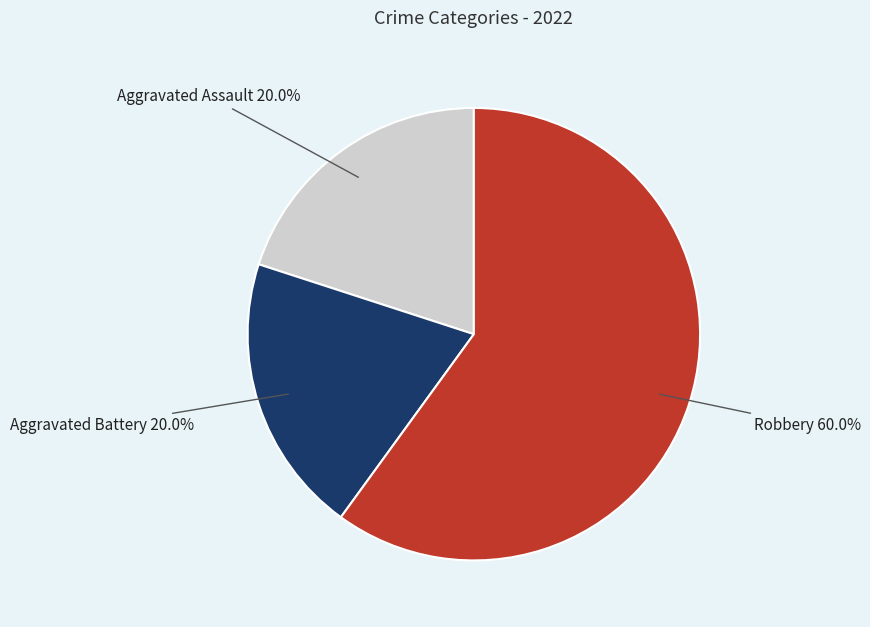

Does any single category account for the majority?

Yes